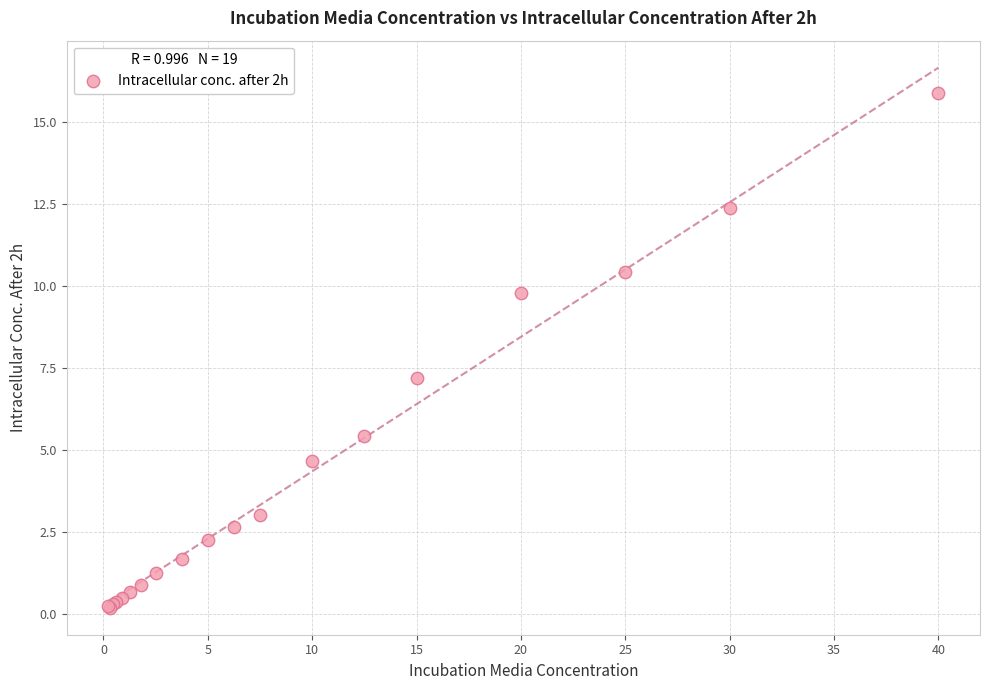

What Y value in the scatter plot is closest to 8?

7.2